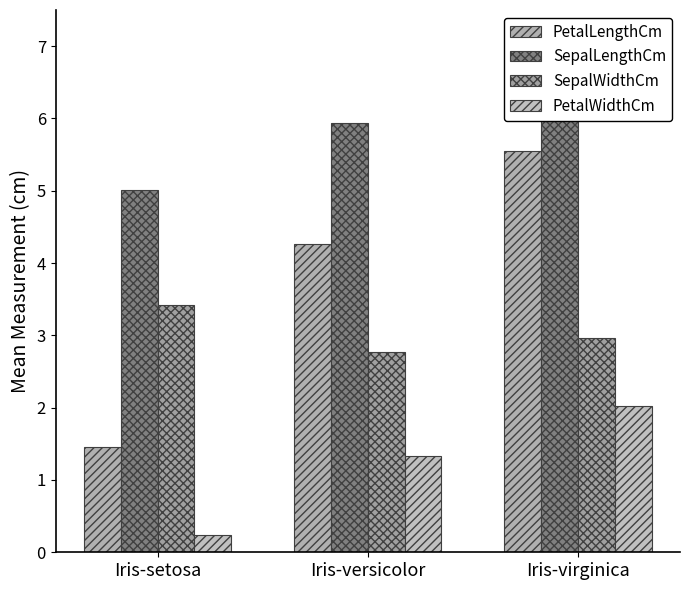

What are all the series names shown in the legend?

PetalLengthCm, SepalLengthCm, SepalWidthCm, PetalWidthCm